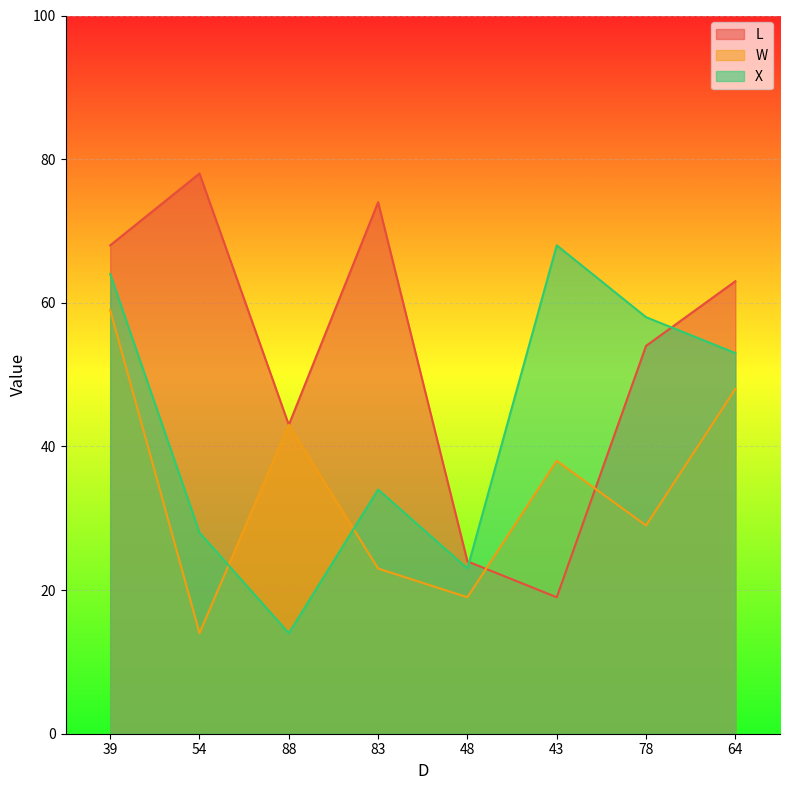

Reading left to right, list all the values displayed in this chart.

L: 68	78	43	74	24	19	54	63
W: 59	14	43	23	19	38	29	48
X: 64	28	14	34	23	68	58	53